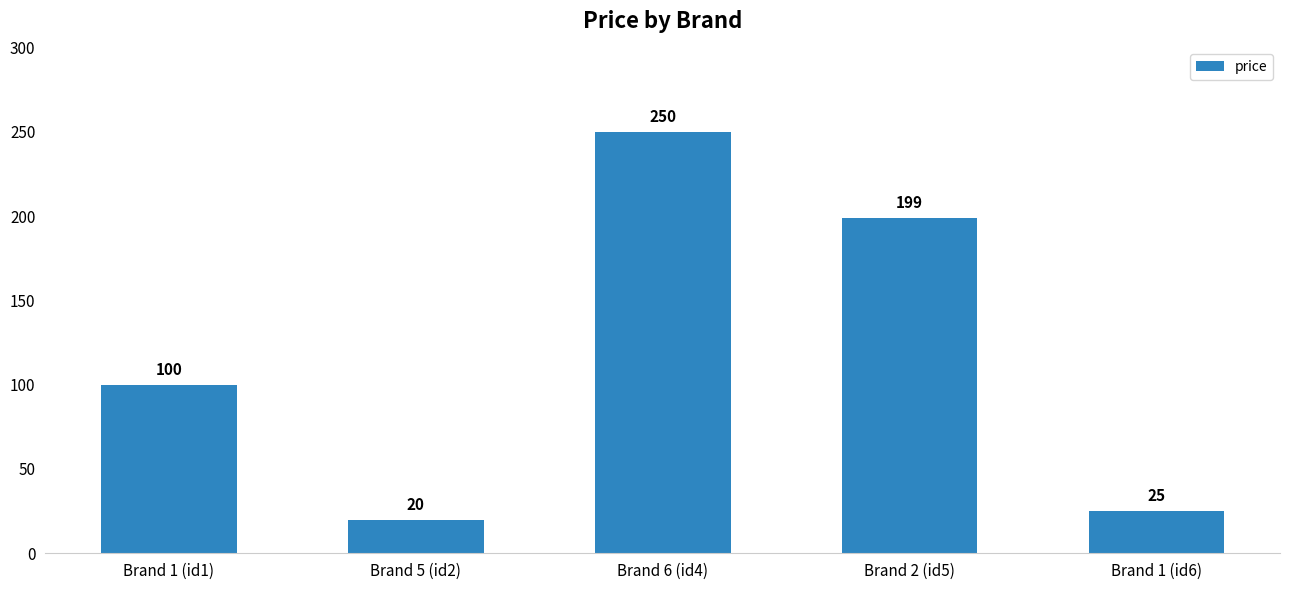

Rank the categories by value from lowest to highest.

Brand 5 (id2), Brand 1 (id6), Brand 1 (id1), Brand 2 (id5), Brand 6 (id4)